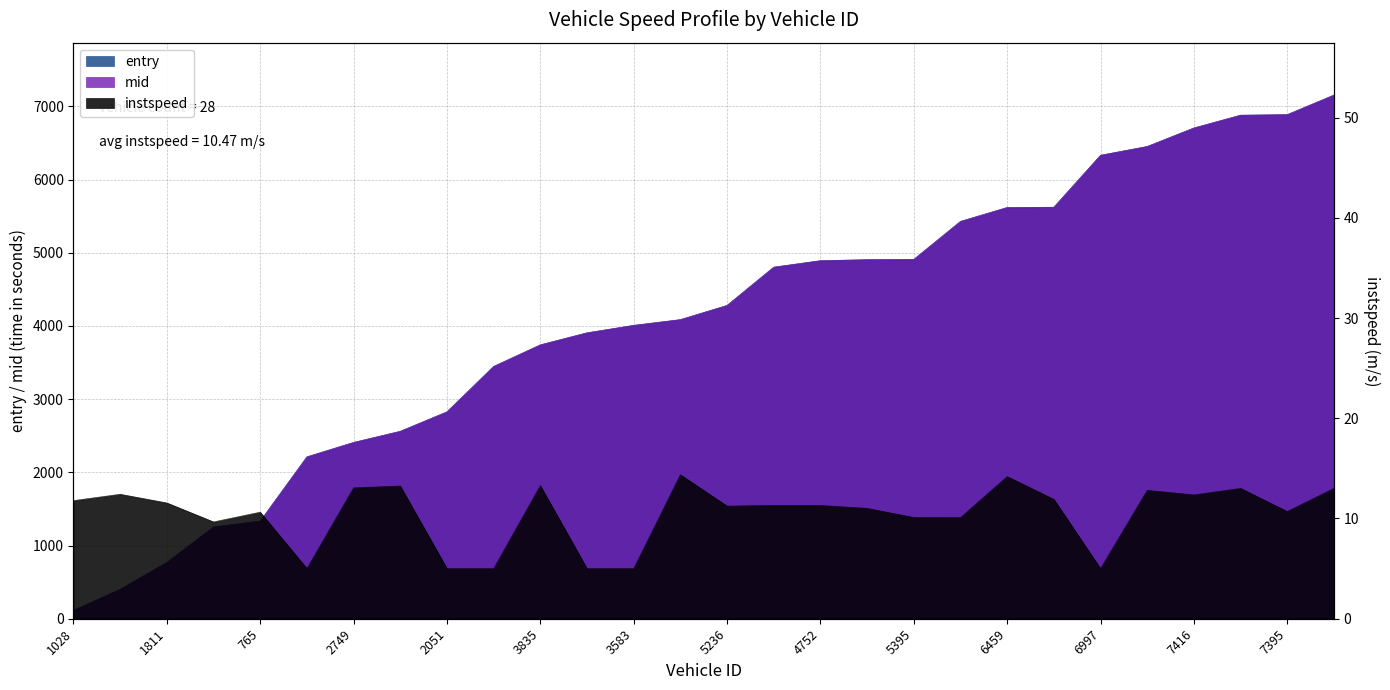

What is the sum of the instspeed values at 1403 and 5236?

23.7